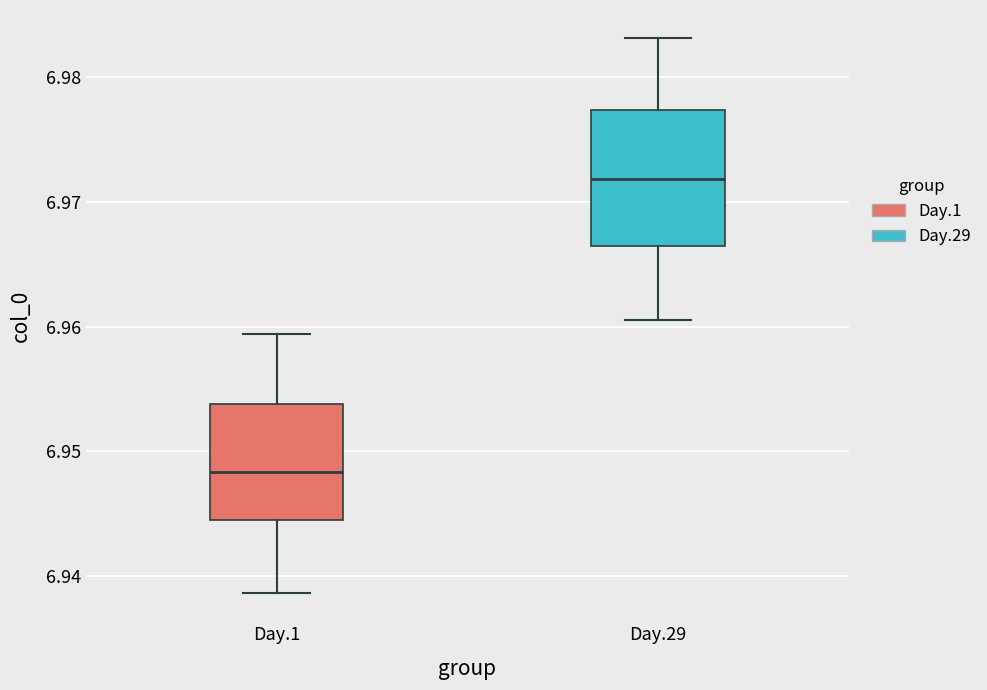

Reading left to right, read every box against the y-axis: the position of its median line, the range the box covers, and the ends of its whiskers. The values are not printed on the chart, so give them approximately, as read against the axis.

Day.1: median 6.948, box 6.944 to 6.954, whiskers 6.939 to 6.959
Day.29: median 6.972, box 6.967 to 6.977, whiskers 6.961 to 6.983